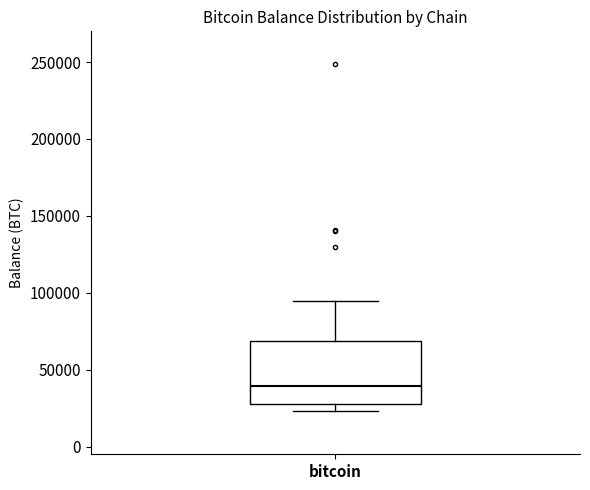

Read this box plot against the y-axis: the position of the median line, the range covered by the box, and the ends of both whiskers. The values are not printed on the chart, so give them approximately, as read against the axis.

median 40000, box 30000 to 70000, whiskers 25000 to 95000